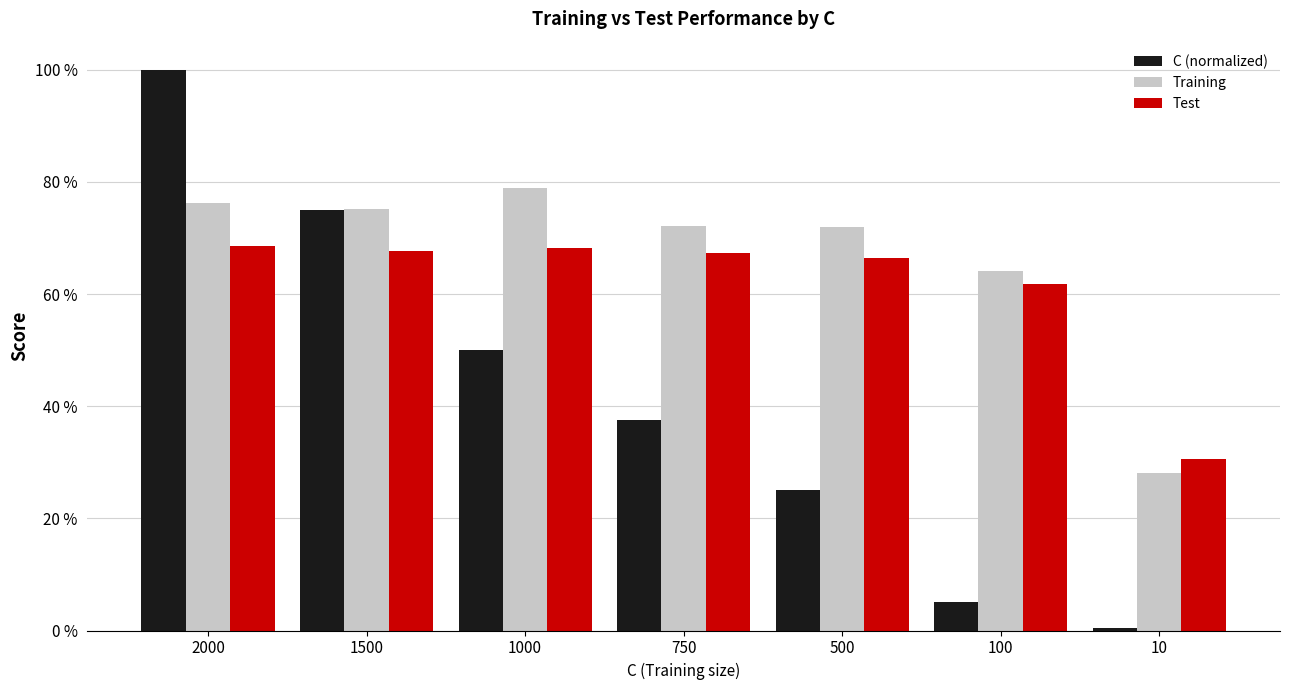

List the series in order of their peak value, highest first.

C (normalized), Training, Test